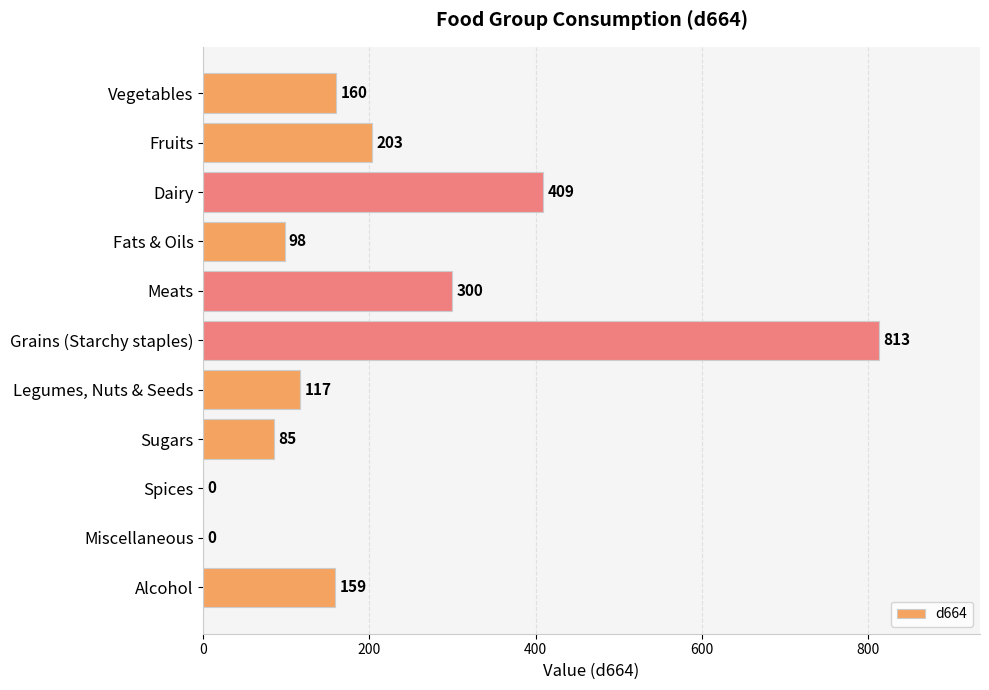

Count the number of data series in this chart.

1